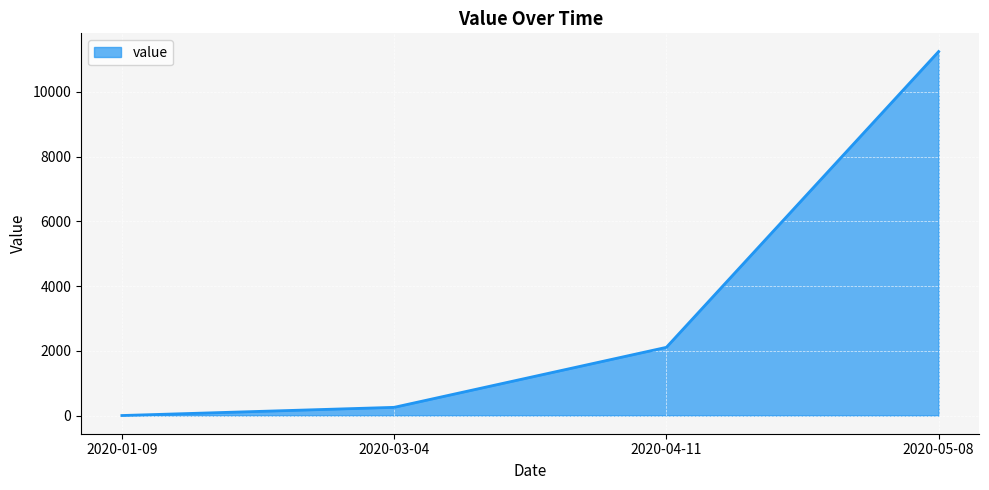

Count the number of values greater than 2107.

2